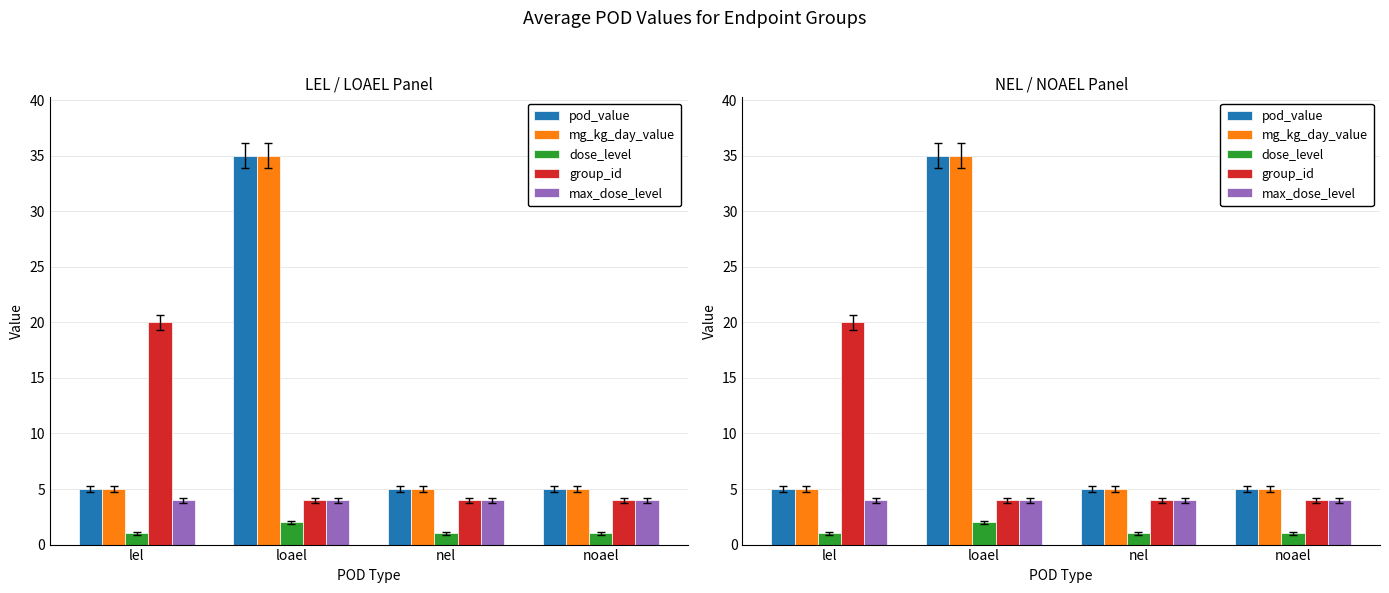

True or false: dose_level has a value of 1 at nel.

True